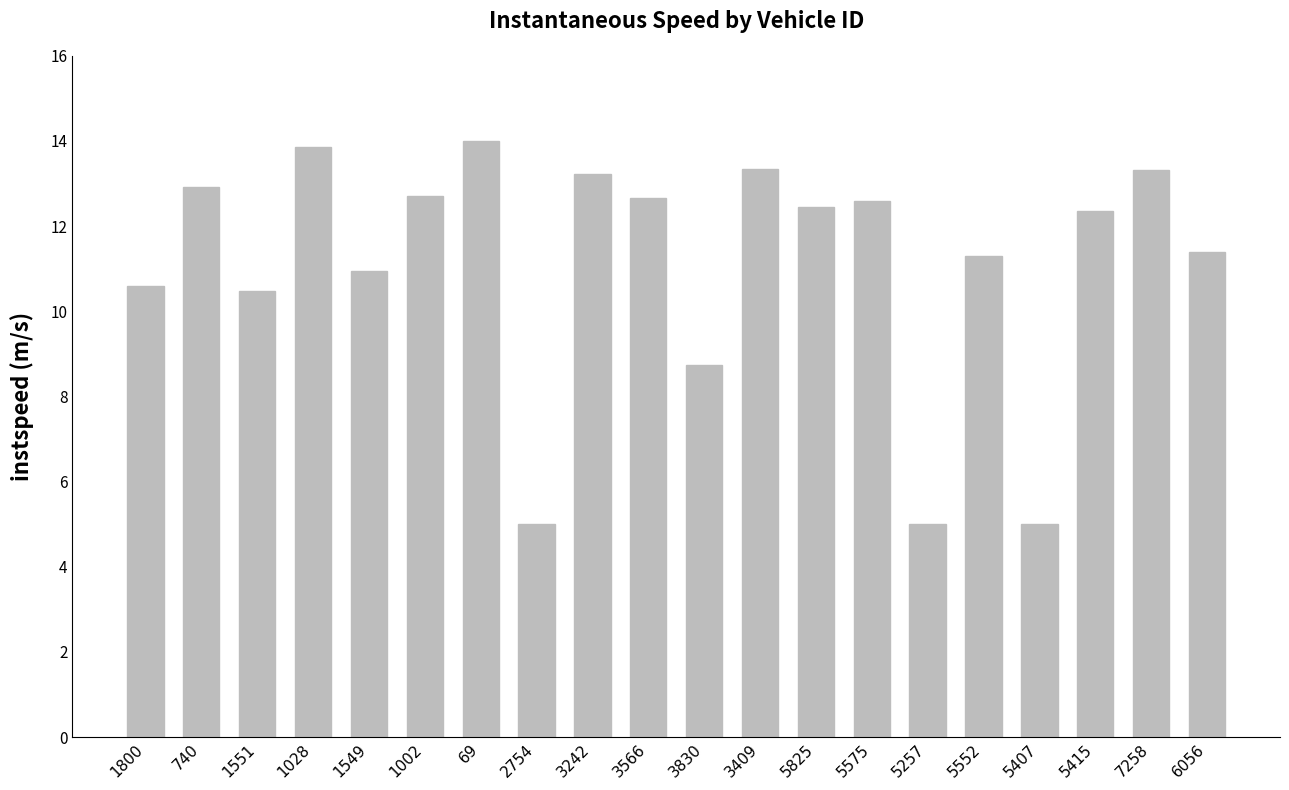

Which has a higher value, 1028 or 1800?

1028